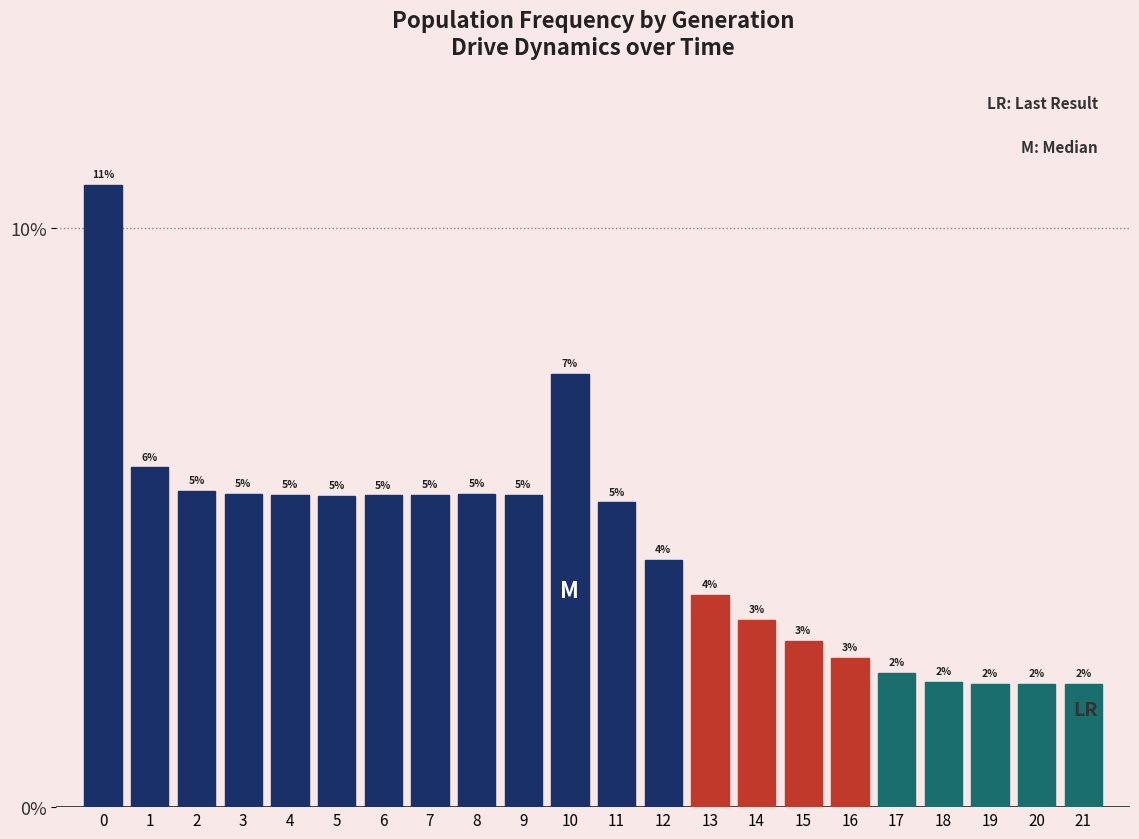

Are the bars horizontal?

No